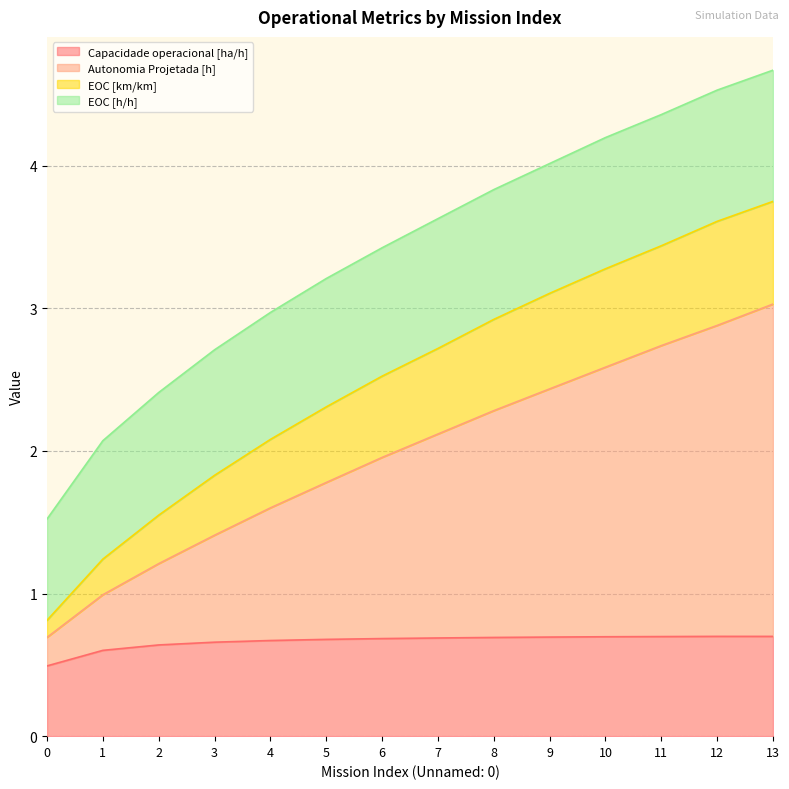

Is the value of Autonomia Projetada [h] at 4 greater than the value of Capacidade operacional [ha/h] at 8?

Yes